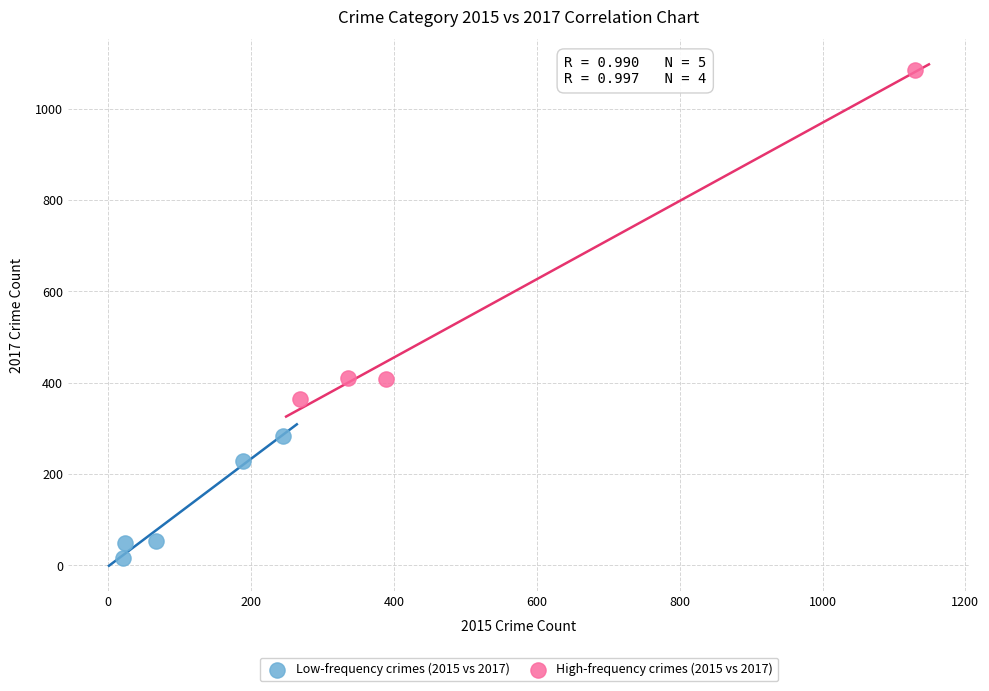

What are all the series names shown in the legend?

Low-frequency crimes (2015 vs 2017), High-frequency crimes (2015 vs 2017)